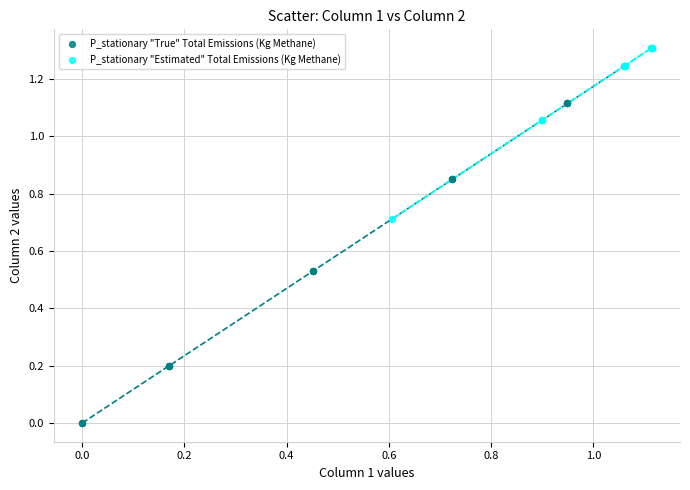

Which series reaches the minimum Y coordinate?

P_stationary "True" Total Emissions (Kg Methane)